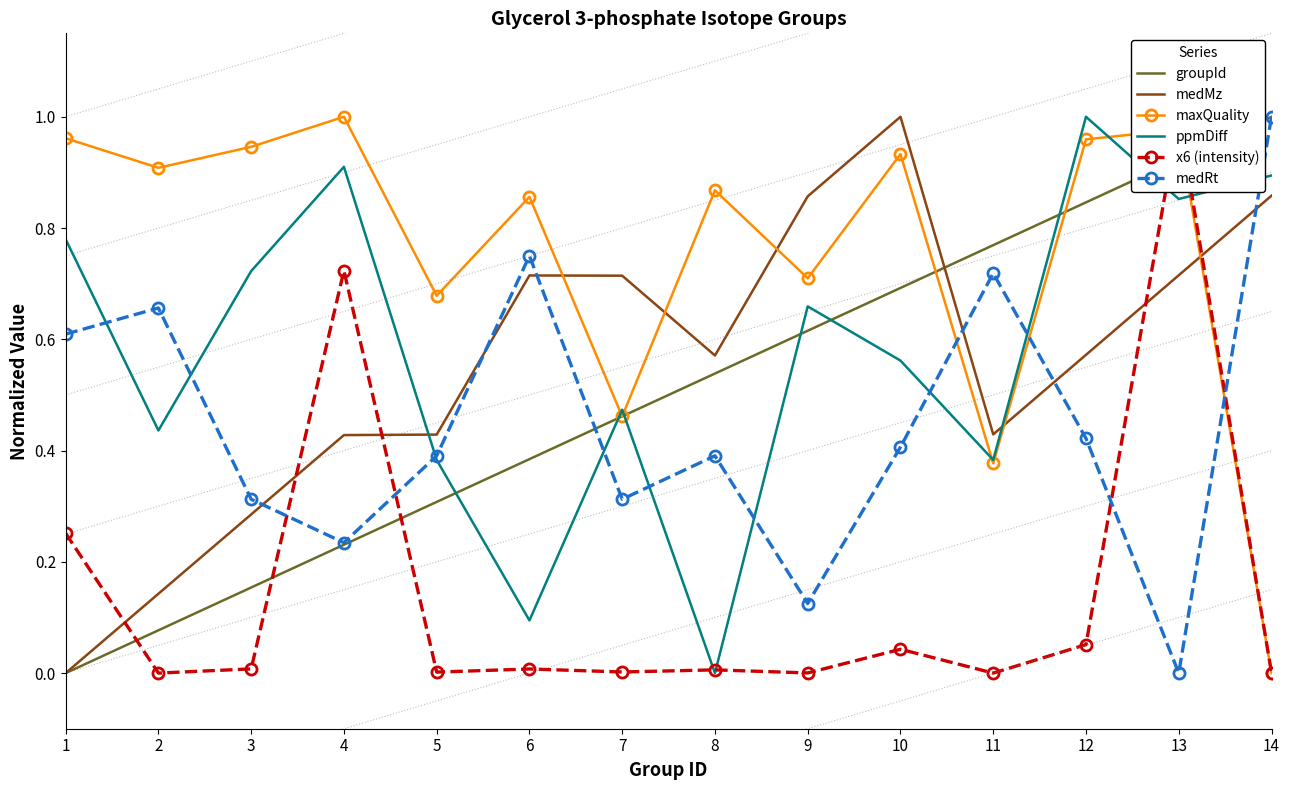

How many distinct data groups are displayed?

6